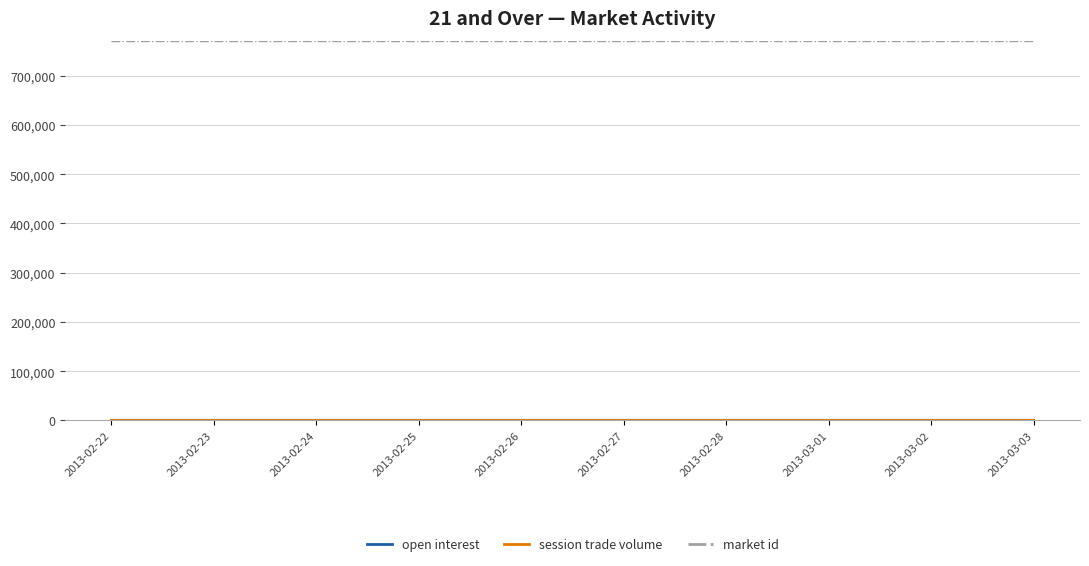

What value does the market id series have at 2013-03-02?

771258